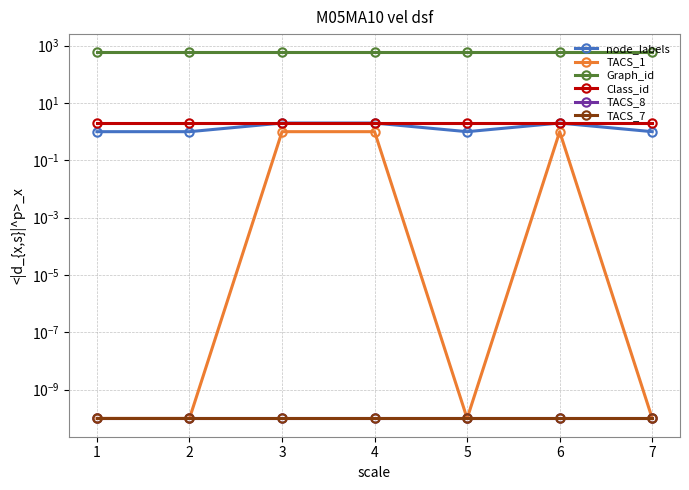

Reading right to left, transcribe all the data shown in this chart.

node_labels: 1.0	2.0	1.0	2.0	2.0	1.0	1.0
TACS_1: 0.0	1.0	0.0	1.0	1.0	0.0	0.0
Graph_id: 581.0	581.0	581.0	581.0	581.0	581.0	581.0
Class_id: 2.0	2.0	2.0	2.0	2.0	2.0	2.0
TACS_8: 0.0	0.0	0.0	0.0	0.0	0.0	0.0
TACS_7: 0.0	0.0	0.0	0.0	0.0	0.0	0.0